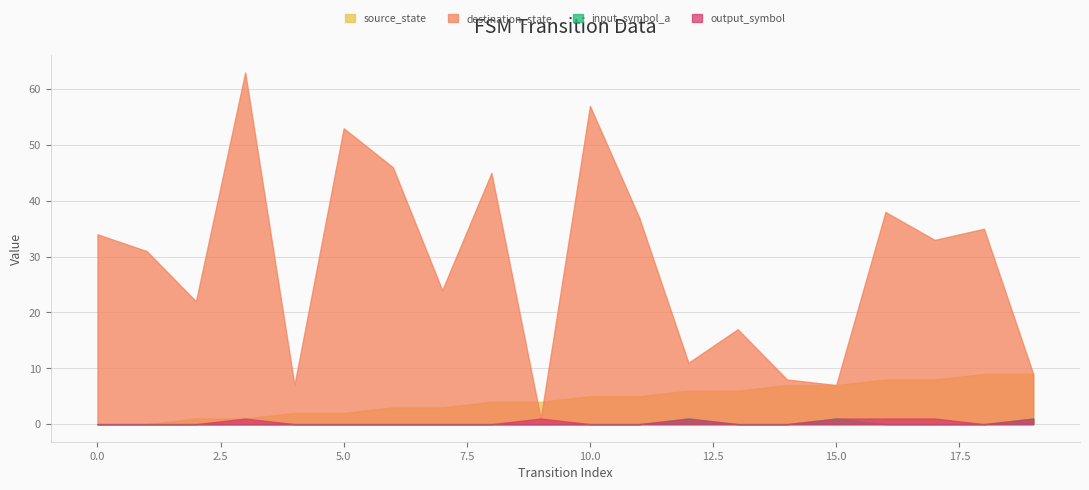

Which series has the largest total across all categories?

destination_state